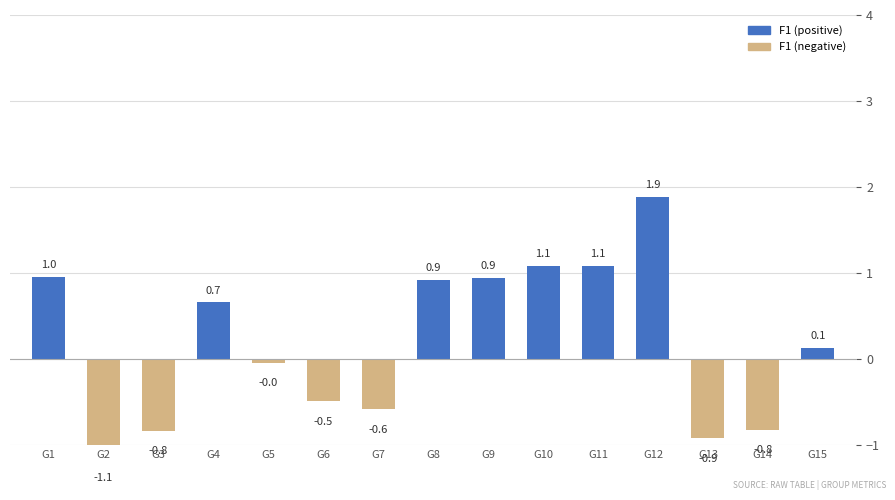

Read the value at G8.

0.9